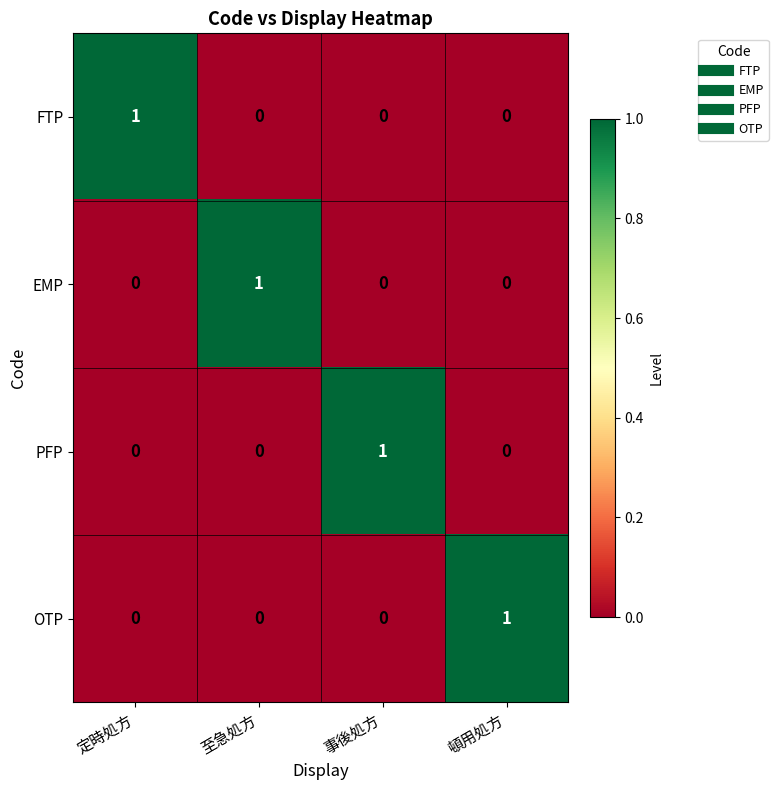

At which label does FTP reach its peak?

定時処方